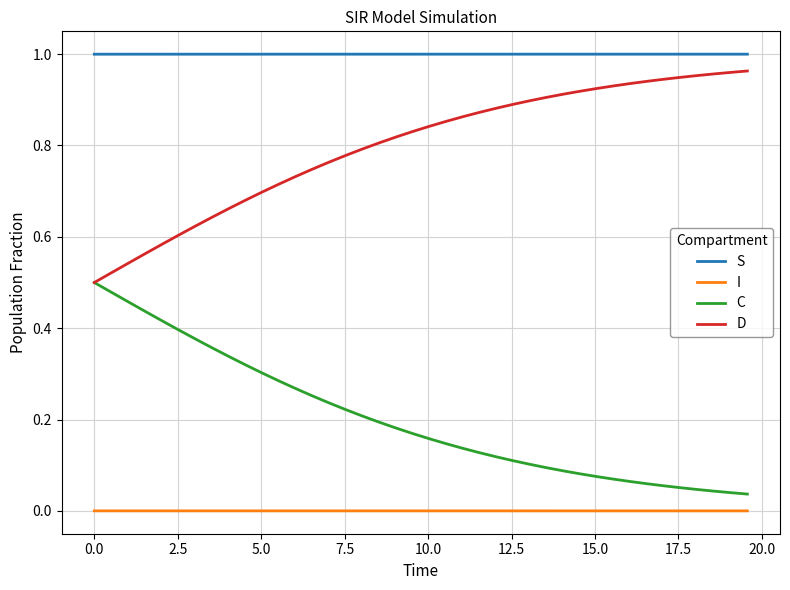

Which series has the largest total across all categories?

S